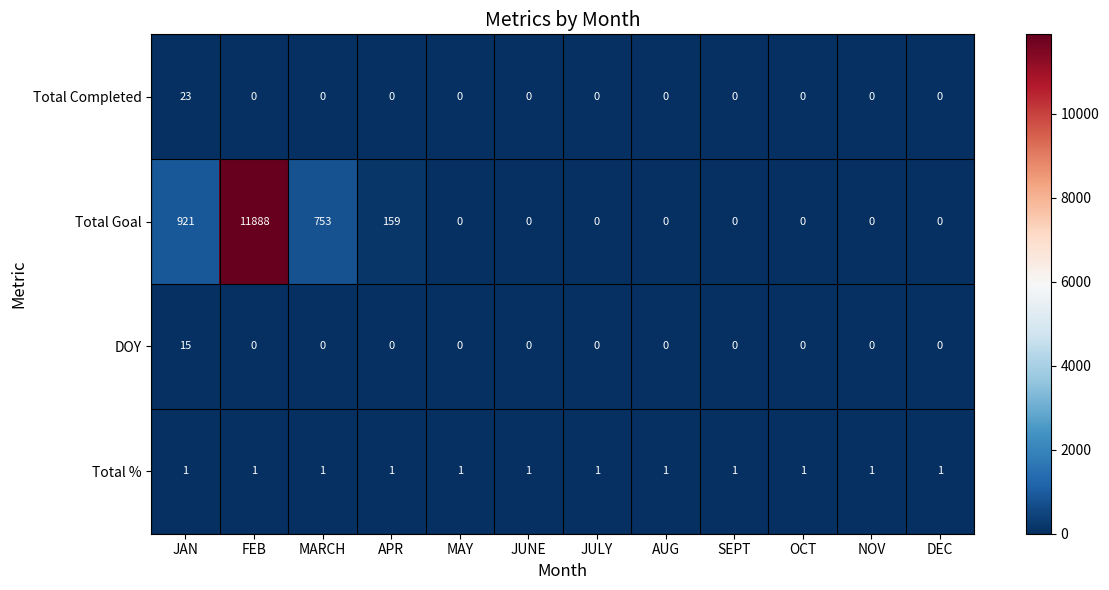

Which series has the largest range (max minus min)?

Total Goal